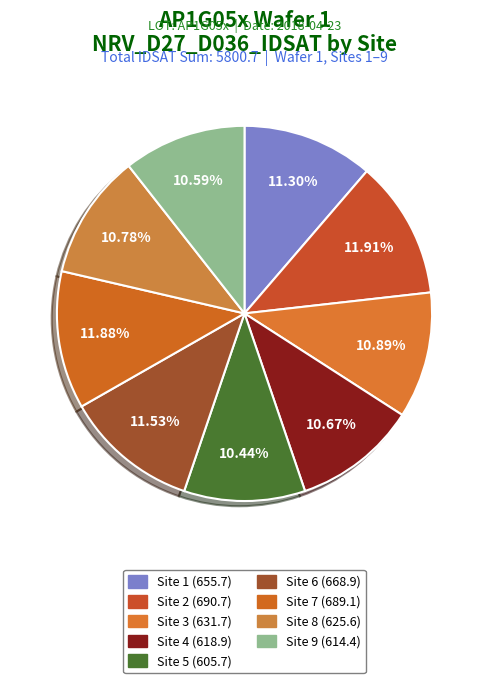

Count the number of slices in the pie.

9